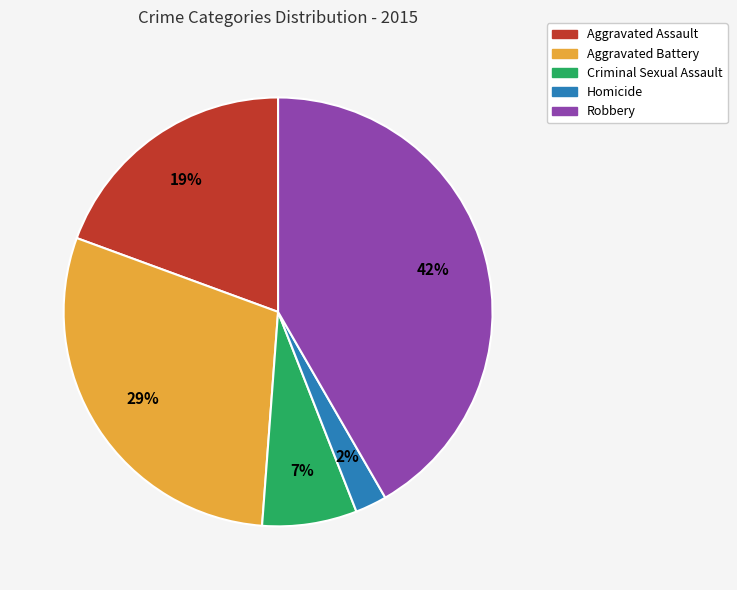

To the nearest percent, what percentage of the pie is Criminal Sexual Assault?

7%